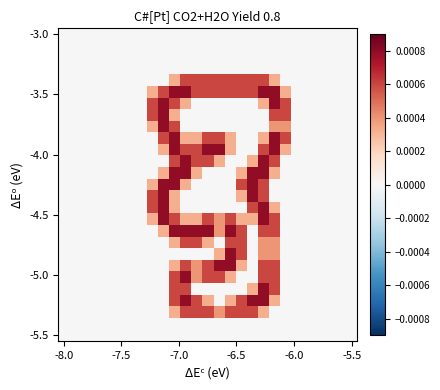

At which category is the sum across all series the highest?

18